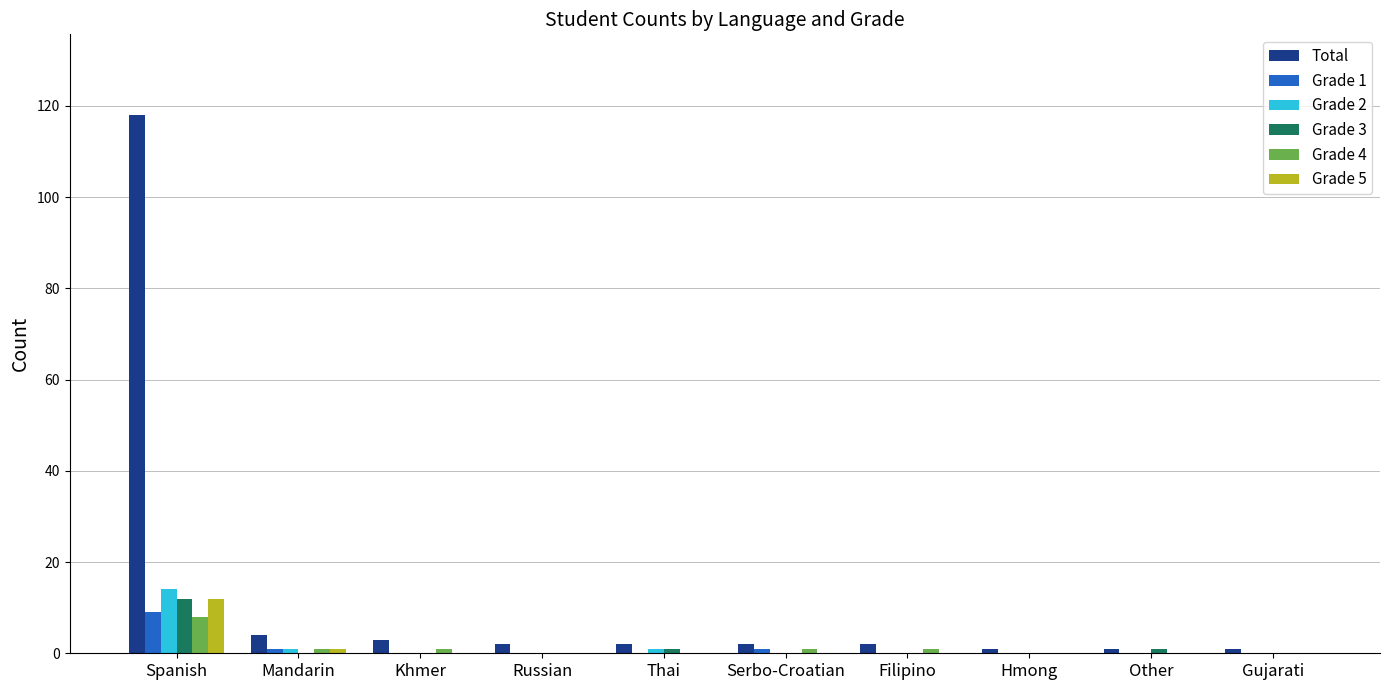

Reading left to right, extract all data points from this chart.

Total: Spanish=118	Mandarin=4	Khmer=3	Russian=2	Thai=2	Serbo-Croatian=2	Filipino=2	Hmong=1	Other=1	Gujarati=1
Grade 1: Spanish=9	Mandarin=1	Khmer=0	Russian=0	Thai=0	Serbo-Croatian=1	Filipino=0	Hmong=0	Other=0	Gujarati=0
Grade 2: Spanish=14	Mandarin=1	Khmer=0	Russian=0	Thai=1	Serbo-Croatian=0	Filipino=0	Hmong=0	Other=0	Gujarati=0
Grade 3: Spanish=12	Mandarin=0	Khmer=0	Russian=0	Thai=1	Serbo-Croatian=0	Filipino=0	Hmong=0	Other=1	Gujarati=0
Grade 4: Spanish=8	Mandarin=1	Khmer=1	Russian=0	Thai=0	Serbo-Croatian=1	Filipino=1	Hmong=0	Other=0	Gujarati=0
Grade 5: Spanish=12	Mandarin=1	Khmer=0	Russian=0	Thai=0	Serbo-Croatian=0	Filipino=0	Hmong=0	Other=0	Gujarati=0